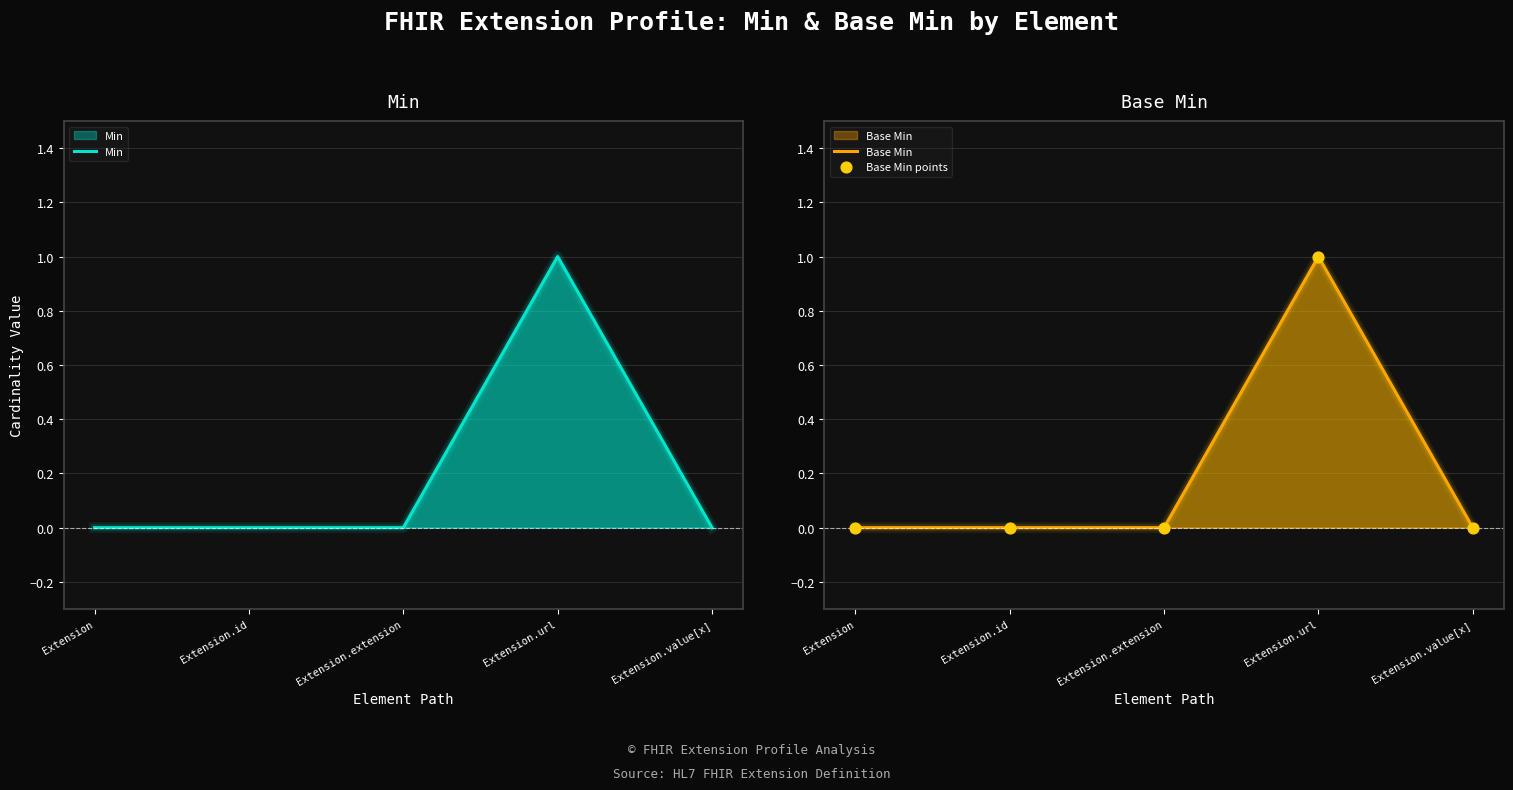

Which series reaches the maximum Y coordinate?

Min